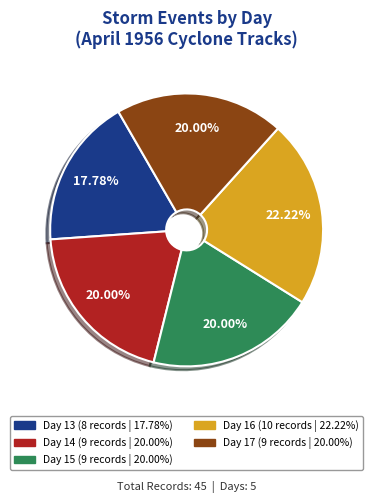

How many slices are in this pie chart?

5